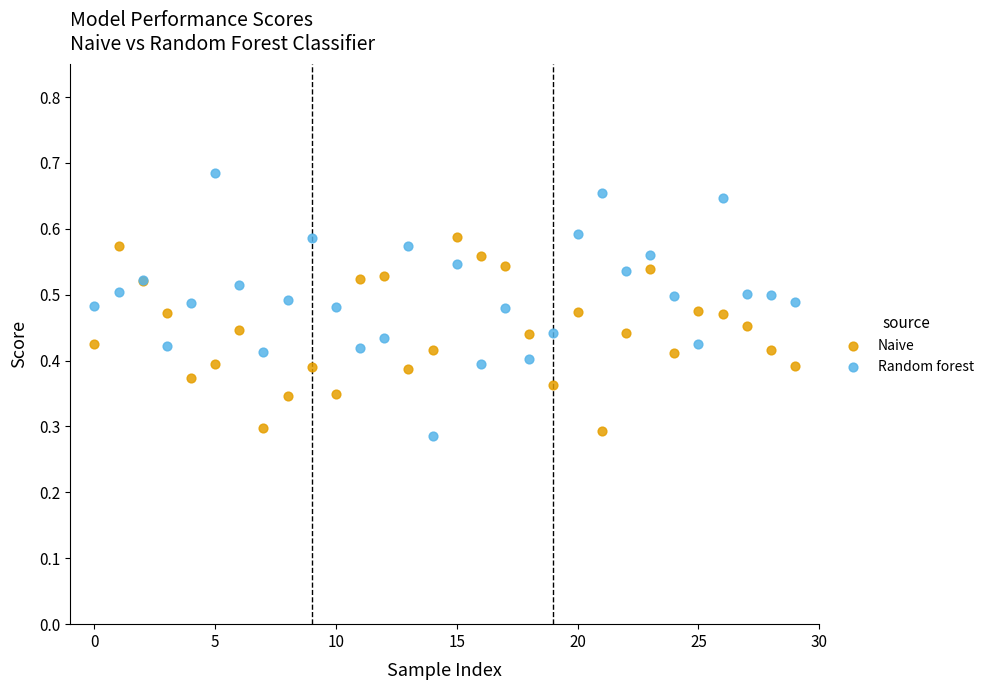

Which series has the widest spread of Y values?

Random forest